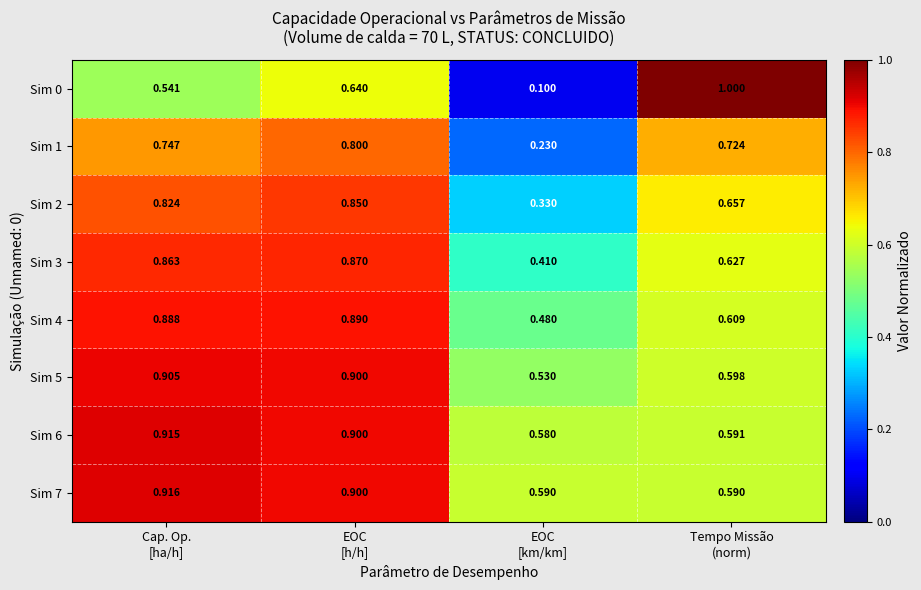

How many series are shown in this chart?

8